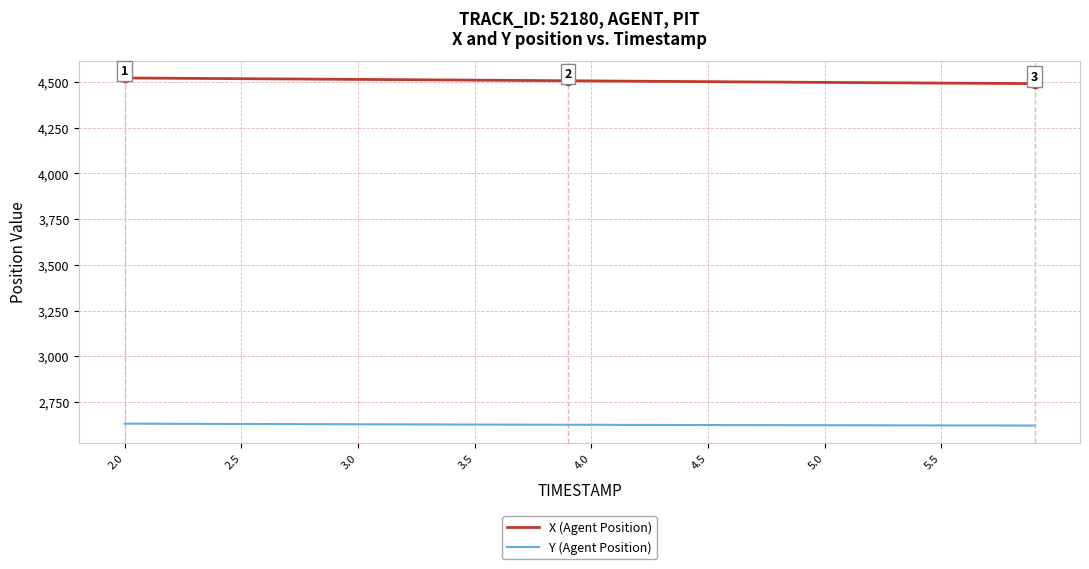

True or false: Y (Agent Position) and X (Agent Position) intersect in this chart.

False